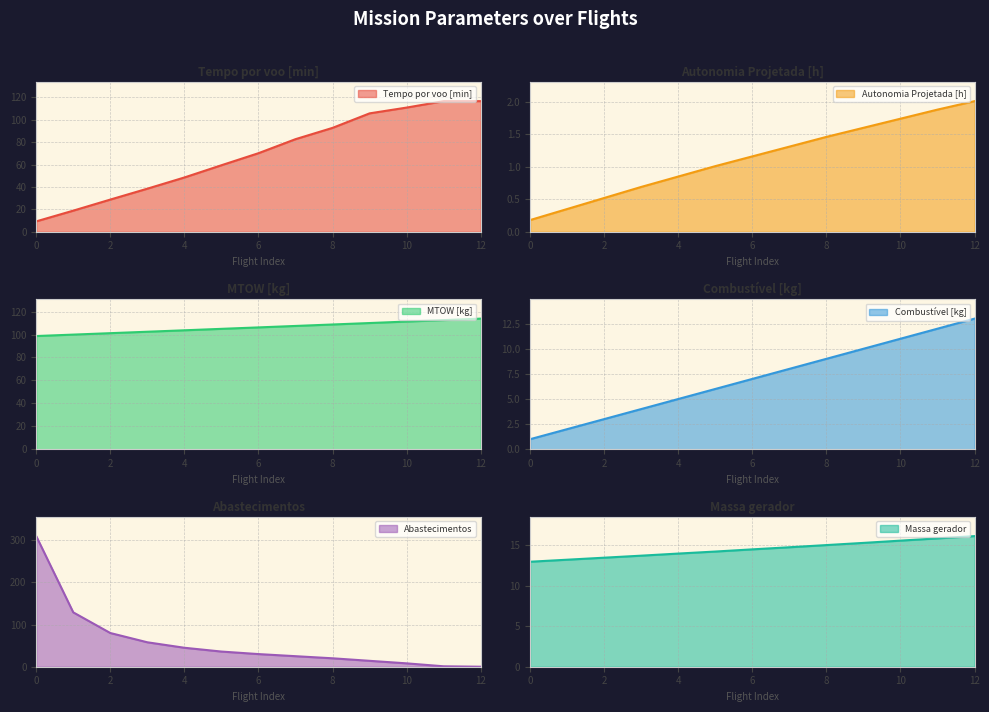

What is the spread (max minus min) of values at 8?

107.3